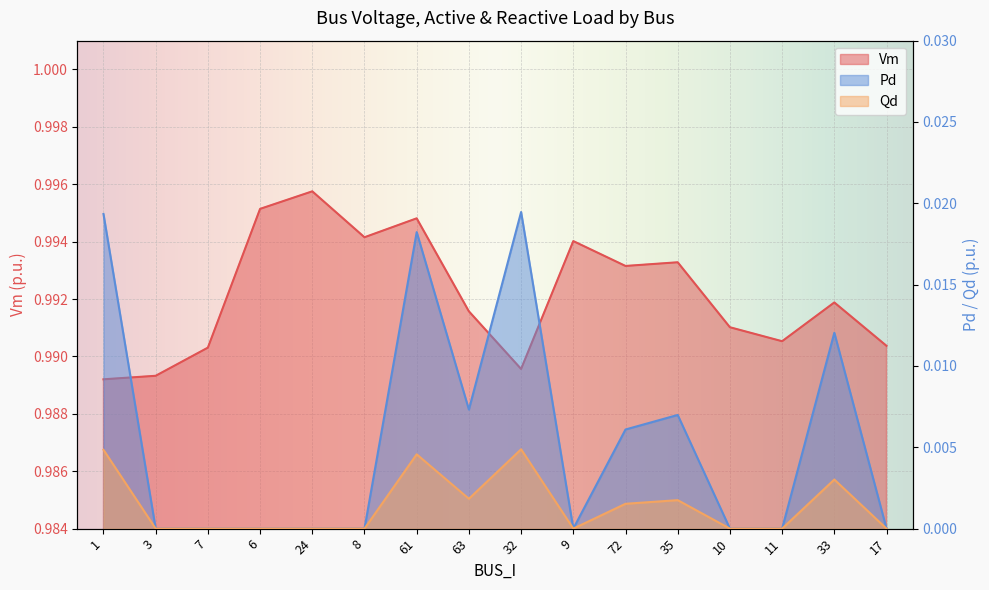

Between 11 and 7, which is larger?

11